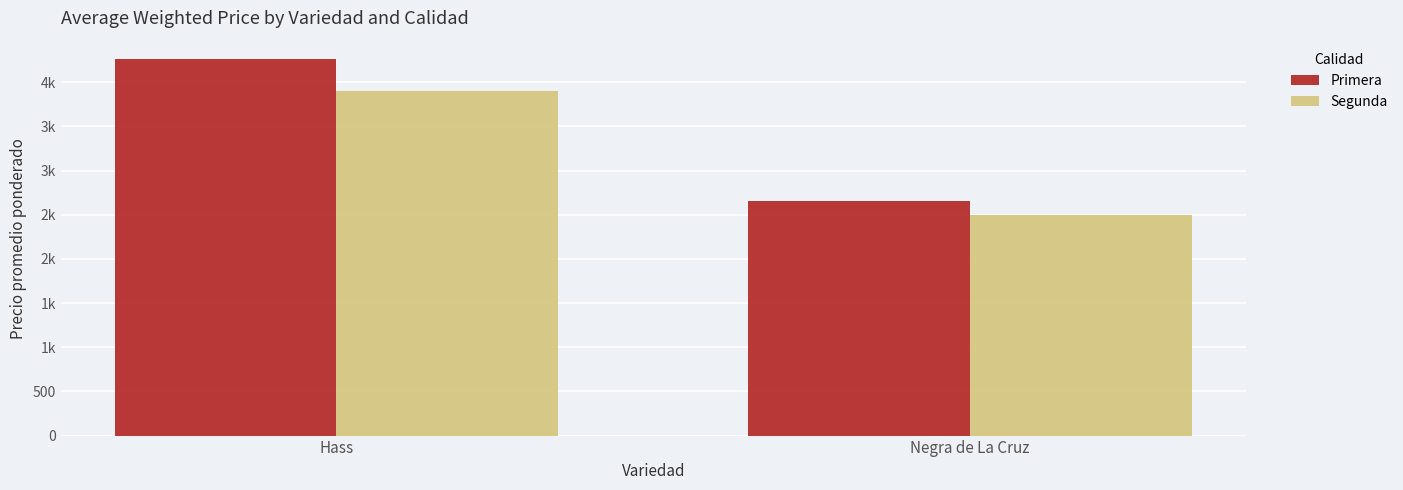

Are the bars grouped side by side (vs. stacked)?

Yes